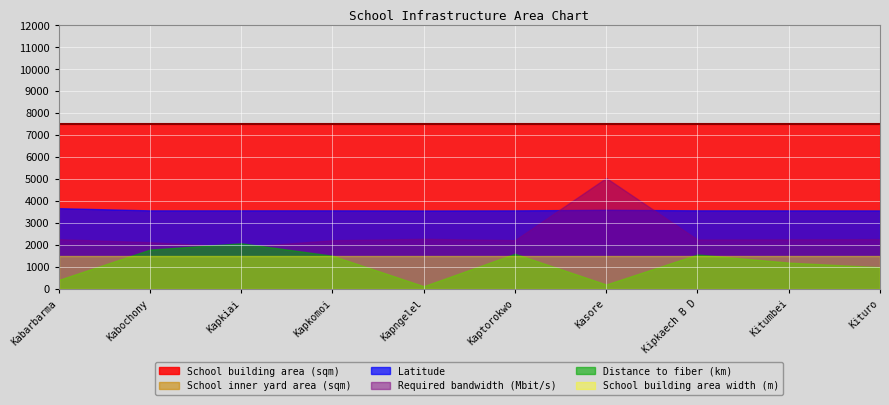

Reading right to left, list all the values displayed in this chart.

Latitude: Kituro=35.8	Kitumbei=35.8	Kipkaech B D=35.8	Kasore=36.1	Kaptorokwo=35.8	Kapngelel=35.7	Kapkomoi=35.8	Kapkiai=35.8	Kabochony=35.8	Kabarbarma=36.8
Distance to fiber (km): Kituro=5.0	Kitumbei=6.0	Kipkaech B D=7.9	Kasore=1.0	Kaptorokwo=8.0	Kapngelel=0.7	Kapkomoi=7.6	Kapkiai=10.4	Kabochony=9.0	Kabarbarma=2.1
School building area width (m): Kituro=50.0	Kitumbei=50.0	Kipkaech B D=50.0	Kasore=50.0	Kaptorokwo=50.0	Kapngelel=50.0	Kapkomoi=50.0	Kapkiai=50.0	Kabochony=50.0	Kabarbarma=50.0
School inner yard area (sqm): Kituro=100.0	Kitumbei=100.0	Kipkaech B D=100.0	Kasore=100.0	Kaptorokwo=100.0	Kapngelel=100.0	Kapkomoi=100.0	Kapkiai=100.0	Kabochony=100.0	Kabarbarma=100.0
School building area (sqm): Kituro=7500.0	Kitumbei=7500.0	Kipkaech B D=7500.0	Kasore=7500.0	Kaptorokwo=7500.0	Kapngelel=7500.0	Kapkomoi=7500.0	Kapkiai=7500.0	Kabochony=7500.0	Kabarbarma=7500.0
Required bandwidth (Mbit/s): Kituro=45.4	Kitumbei=45.2	Kipkaech B D=45.1	Kasore=101.1	Kaptorokwo=44.5	Kapngelel=45.7	Kapkomoi=44.4	Kapkiai=38.3	Kabochony=42.6	Kabarbarma=45.4